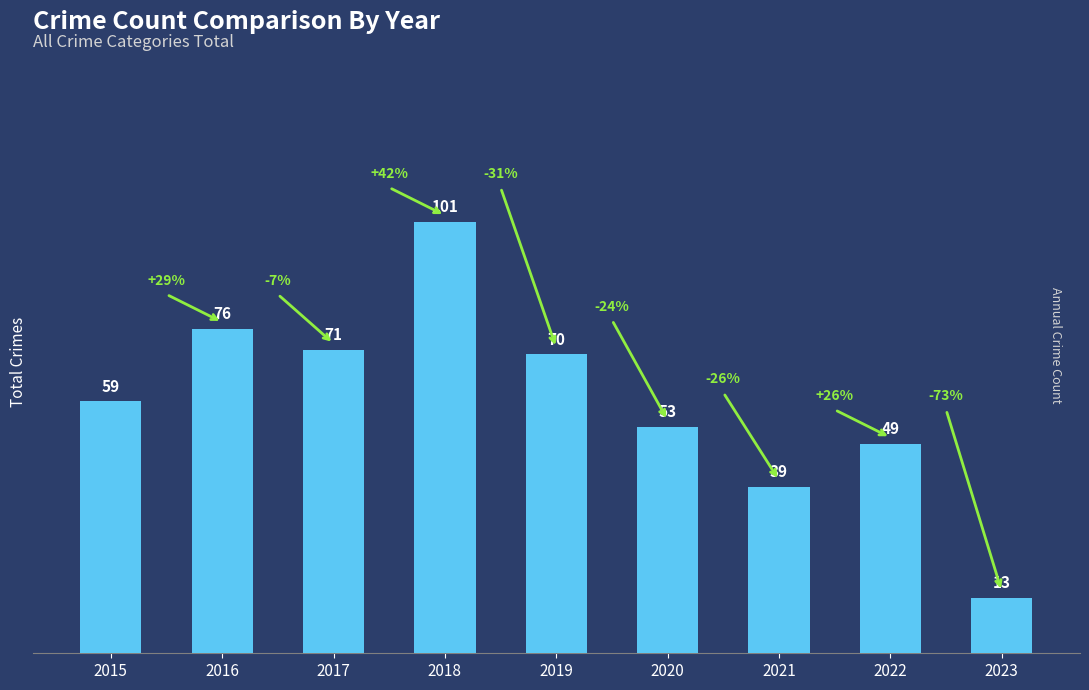

What is the difference between the values at 2021 and 2018?

62